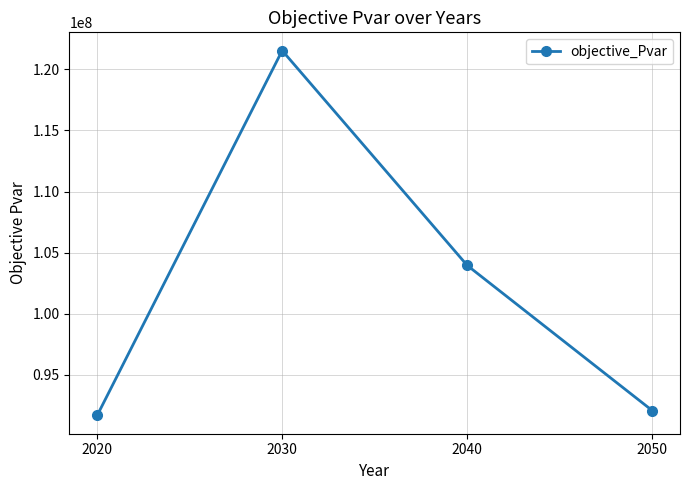

Reading left to right, transcribe all the data shown in this chart.

2020=91662874.6	2030=121538662.4	2040=103949079.4	2050=92065766.5